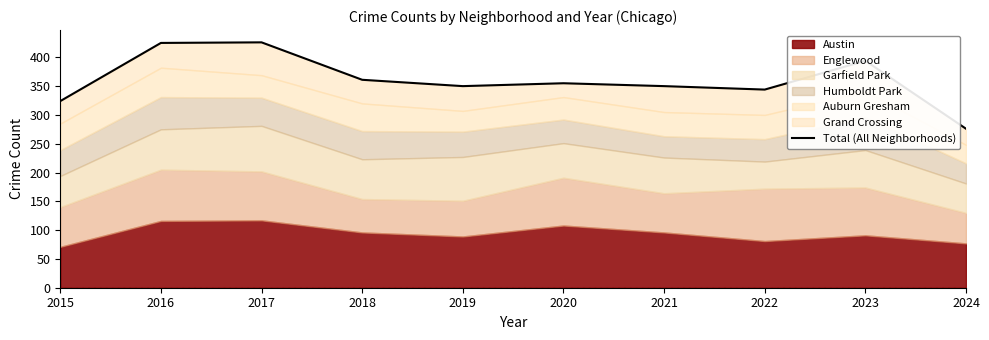

How many lines are shown in the chart?

1